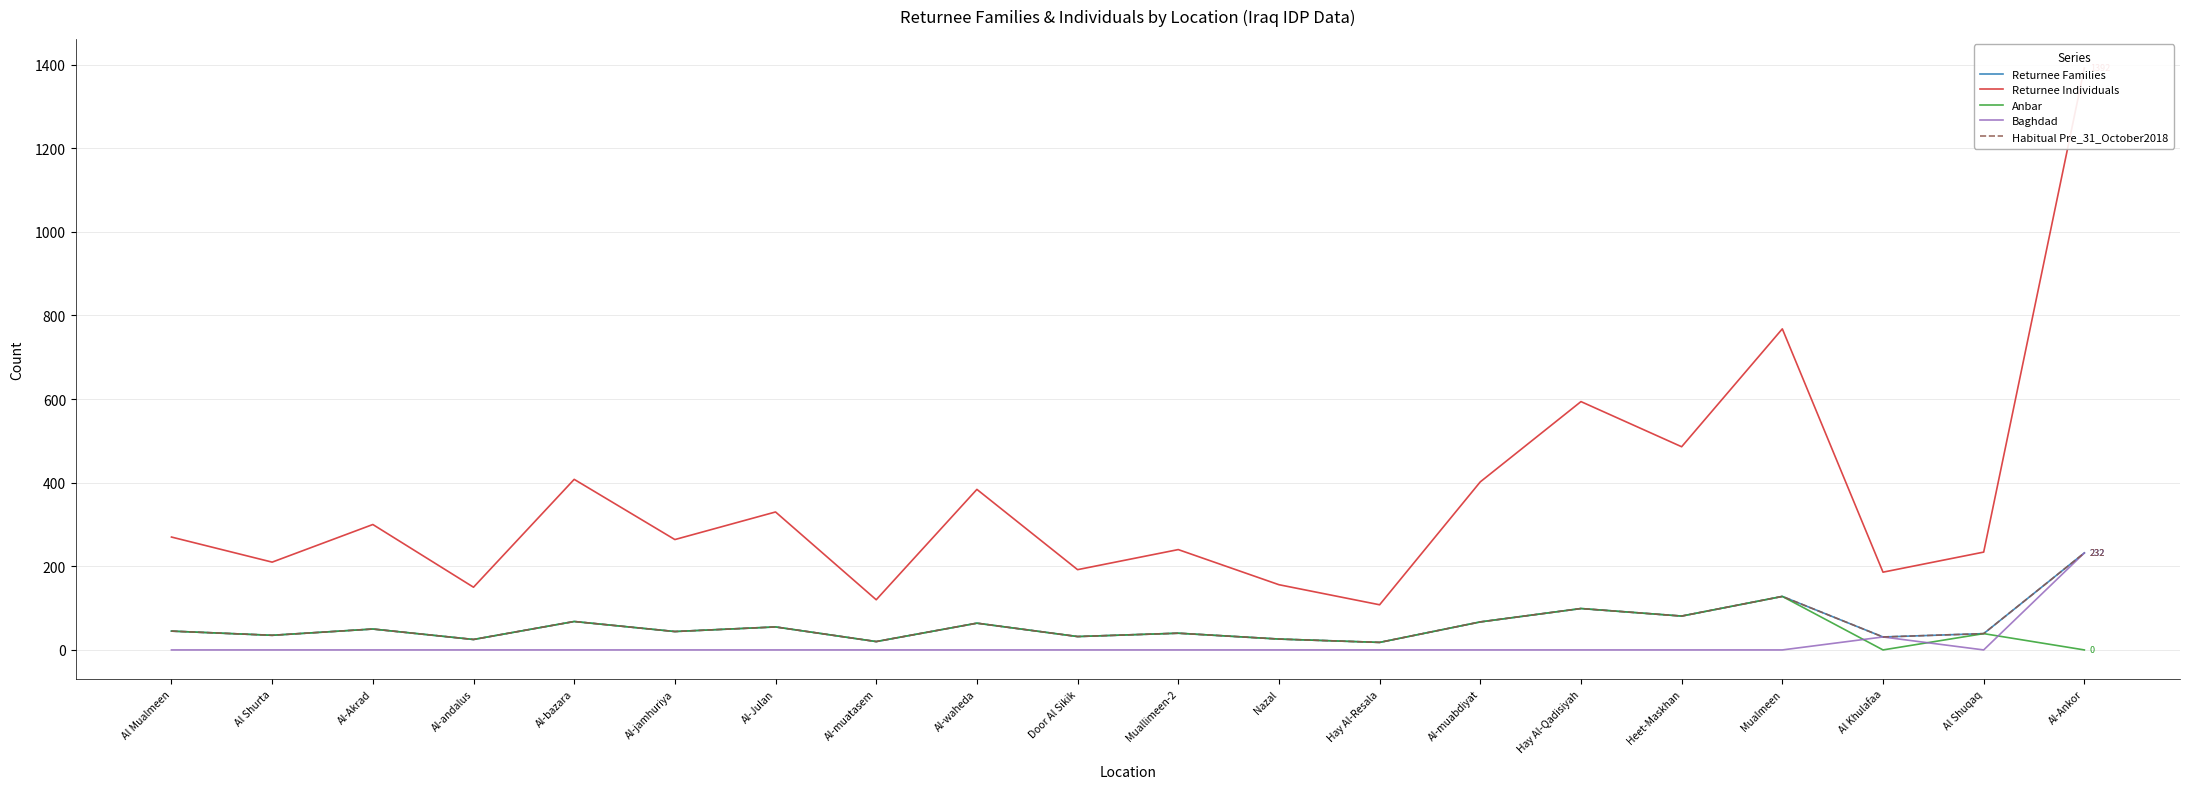

What is the label of the 2nd point from the left?

Al Shurta